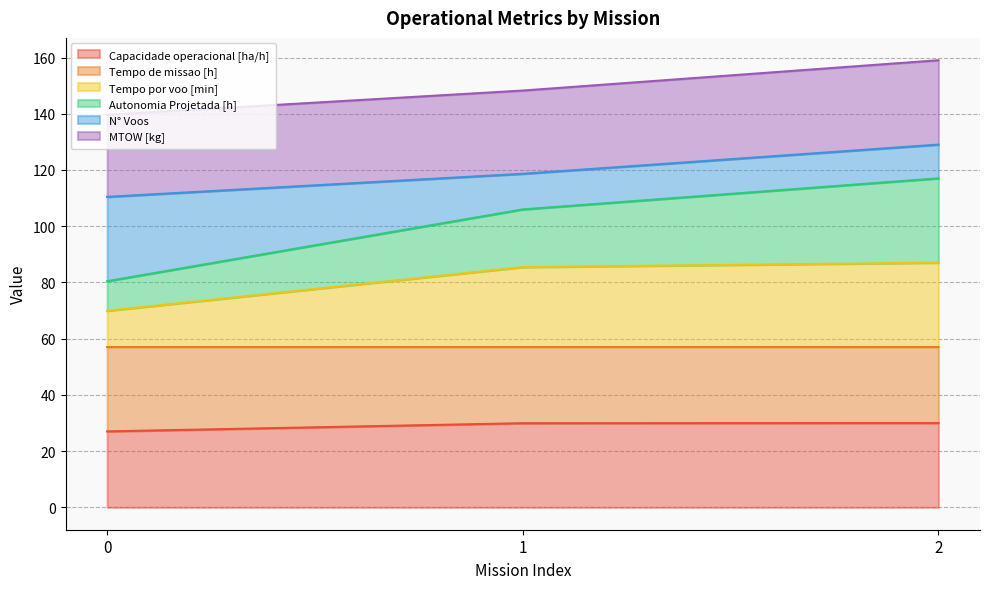

What is the greatest value displayed?

159.0